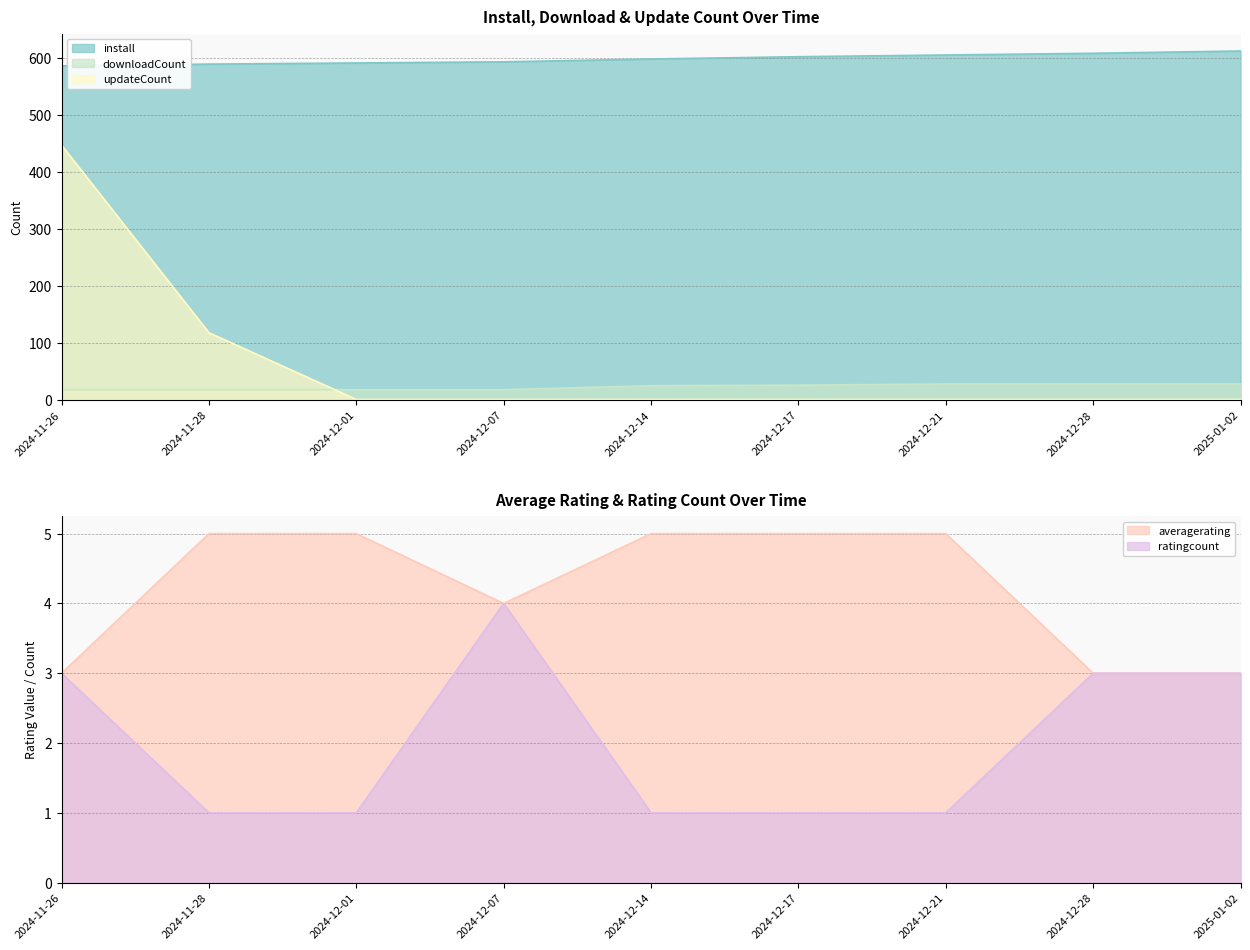

The averagerating series shows 3 at 2025-01-02. True or false?

True